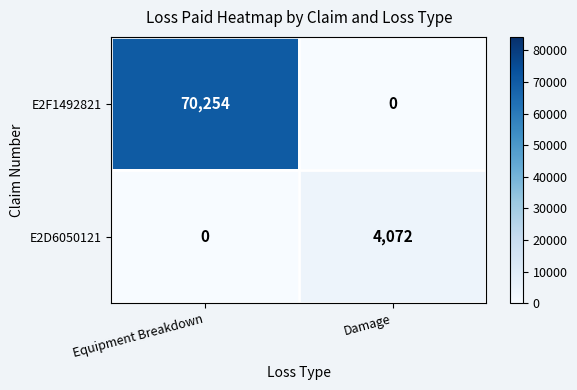

Is it true that E2D6050121 equals 2491 at Equipment Breakdown?

False